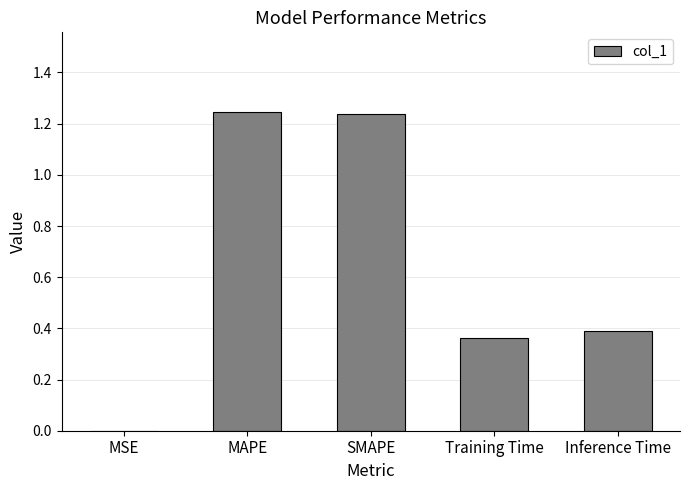

Between MAPE and Inference Time, which is larger?

MAPE